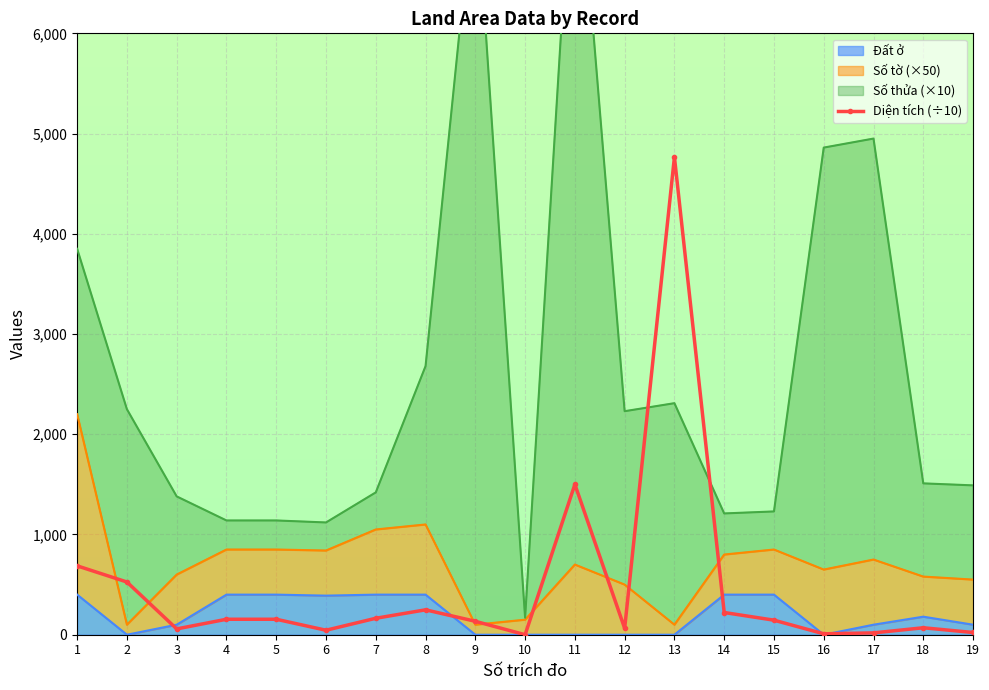

Rank the categories by value from lowest to highest.

10, 16, 17, 19, 6, 3, 12, 18, 9, 15, 4, 5, 7, 14, 8, 2, 1, 11, 13